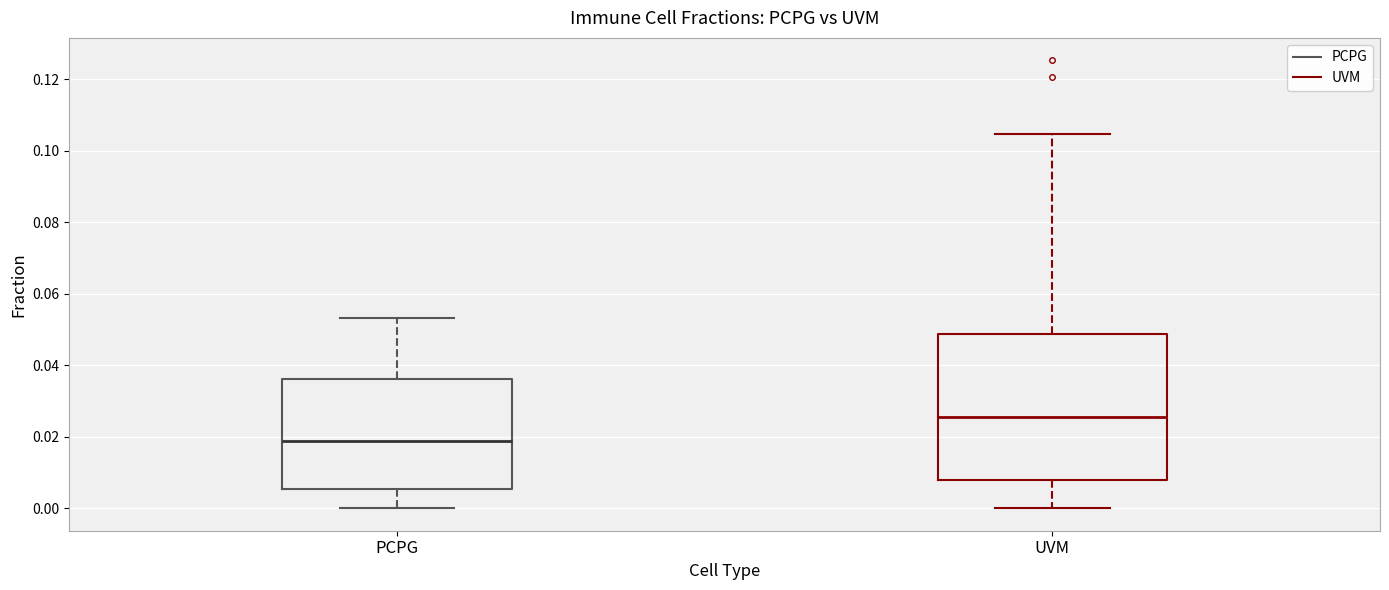

Where does the median line of the box for PCPG sit on the y-axis? The values are not printed on the chart, so give them approximately, as read against the axis.

0.018